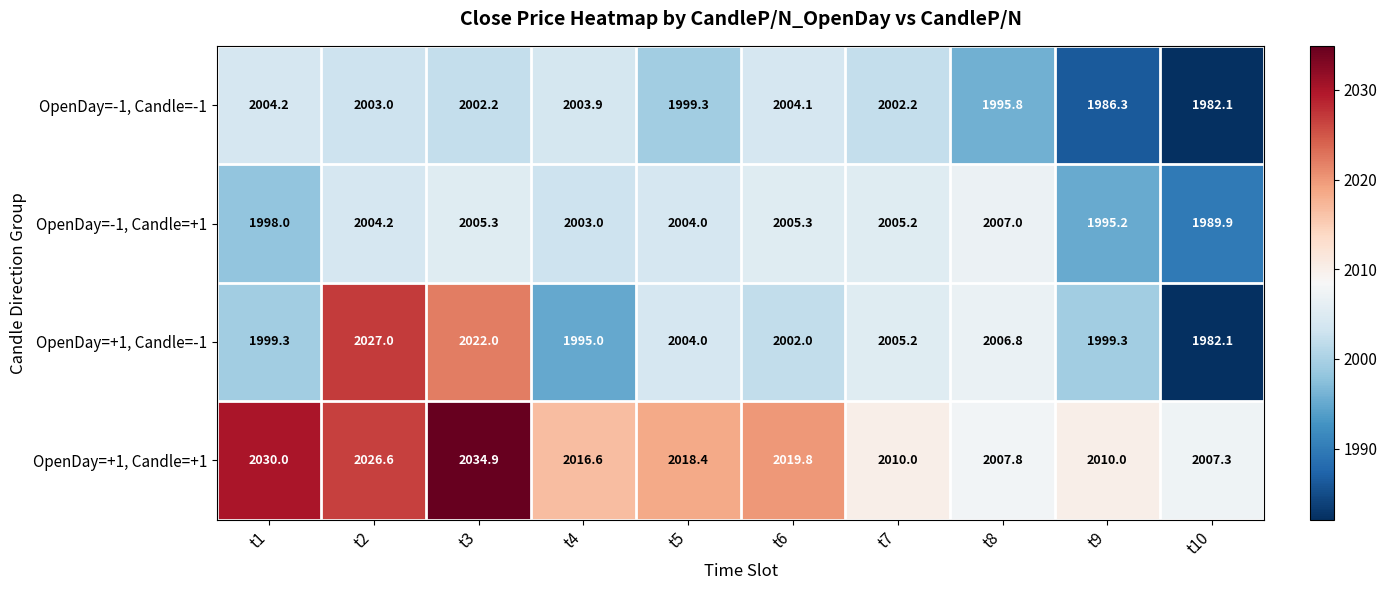

What is the total value across all series at t4?

8018.5